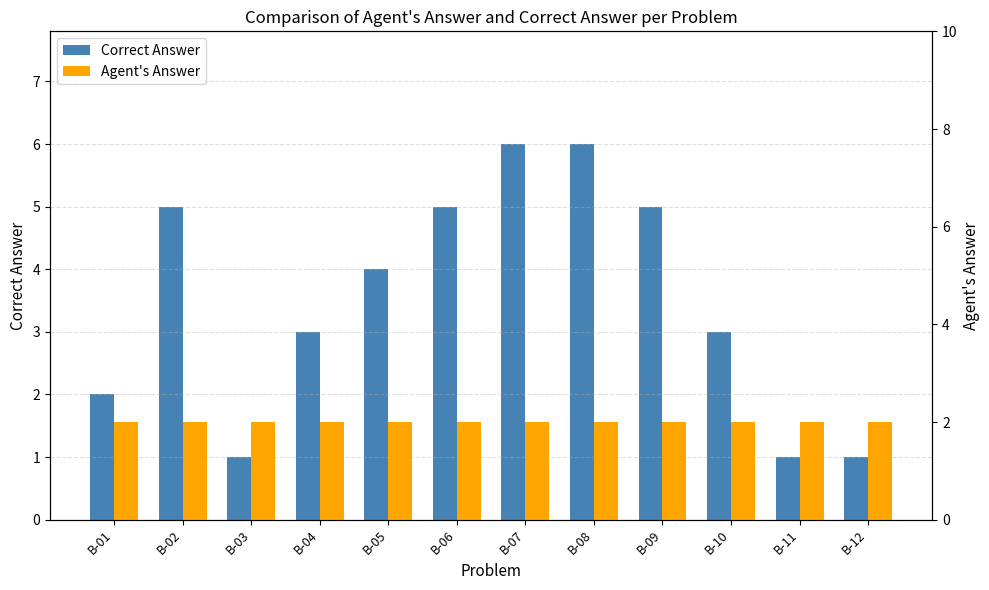

Reading left to right, what are all the values shown in this chart?

Correct Answer: B-01=2	B-02=5	B-03=1	B-04=3	B-05=4	B-06=5	B-07=6	B-08=6	B-09=5	B-10=3	B-11=1	B-12=1
Agent's Answer: B-01=2	B-02=2	B-03=2	B-04=2	B-05=2	B-06=2	B-07=2	B-08=2	B-09=2	B-10=2	B-11=2	B-12=2